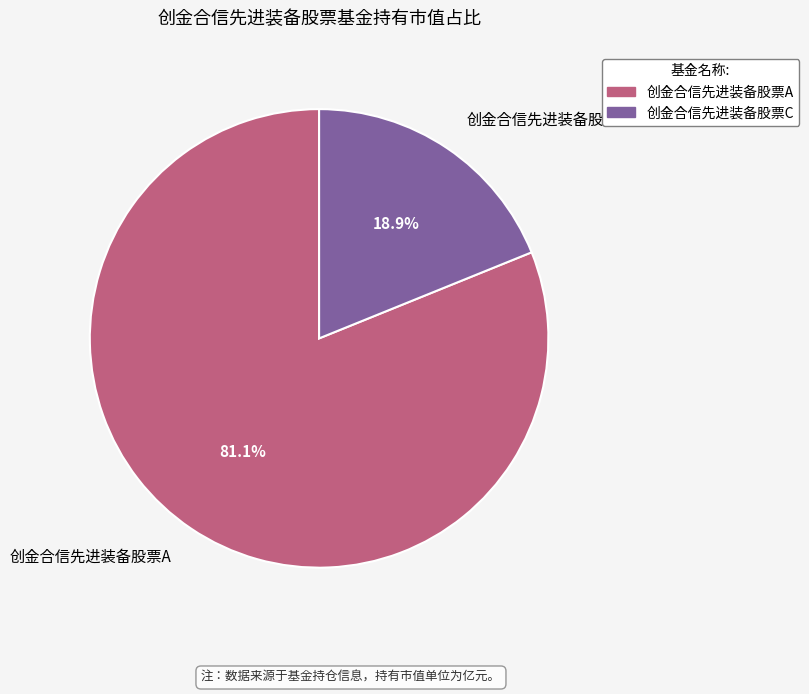

Rank the categories by value from highest to lowest.

创金合信先进装备股票A, 创金合信先进装备股票C